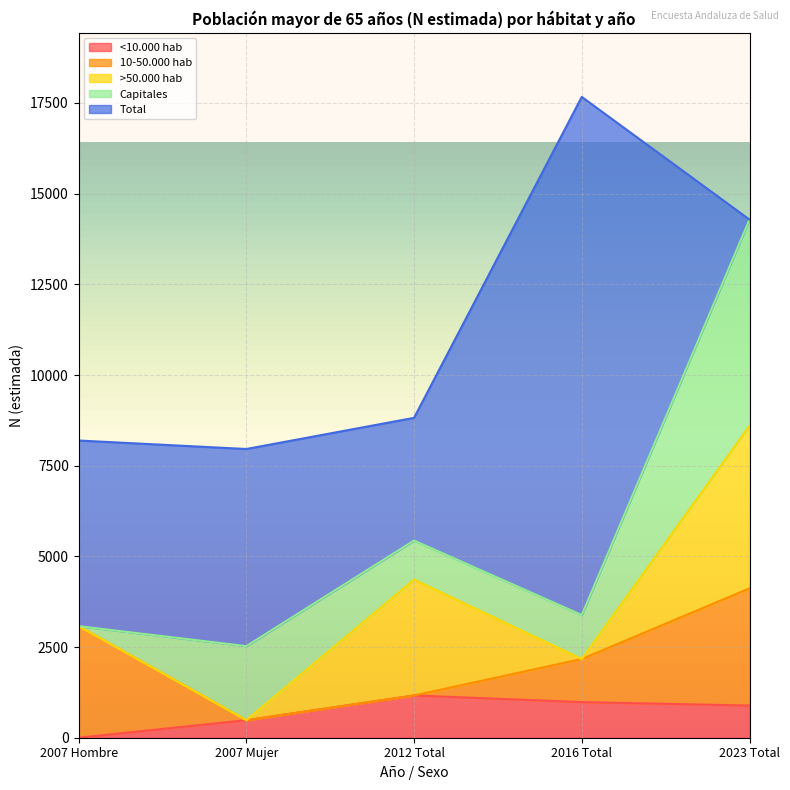

Reading left to right, transcribe all the data shown in this chart.

<10.000 hab: 0	483	1164	983	886
10-50.000 hab: 3076	0	0	1187	3230
>50.000 hab: 0	0	3195	0	4484
Capitales: 0	2042	1077	1213	5685
Total: 5118	5435	3383	14284	0